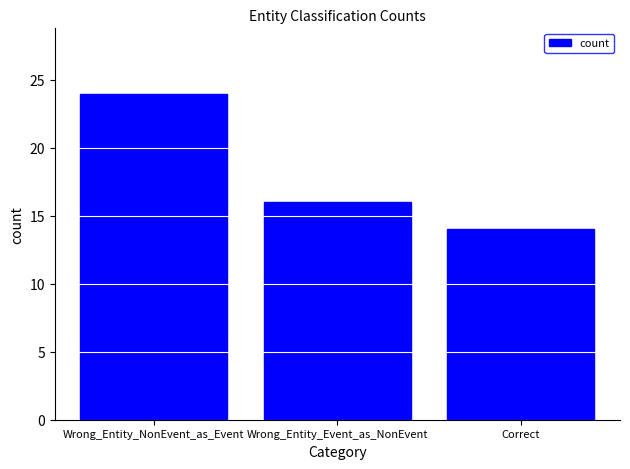

List the labels in order of value, smallest first.

Correct, Wrong_Entity_Event_as_NonEvent, Wrong_Entity_NonEvent_as_Event